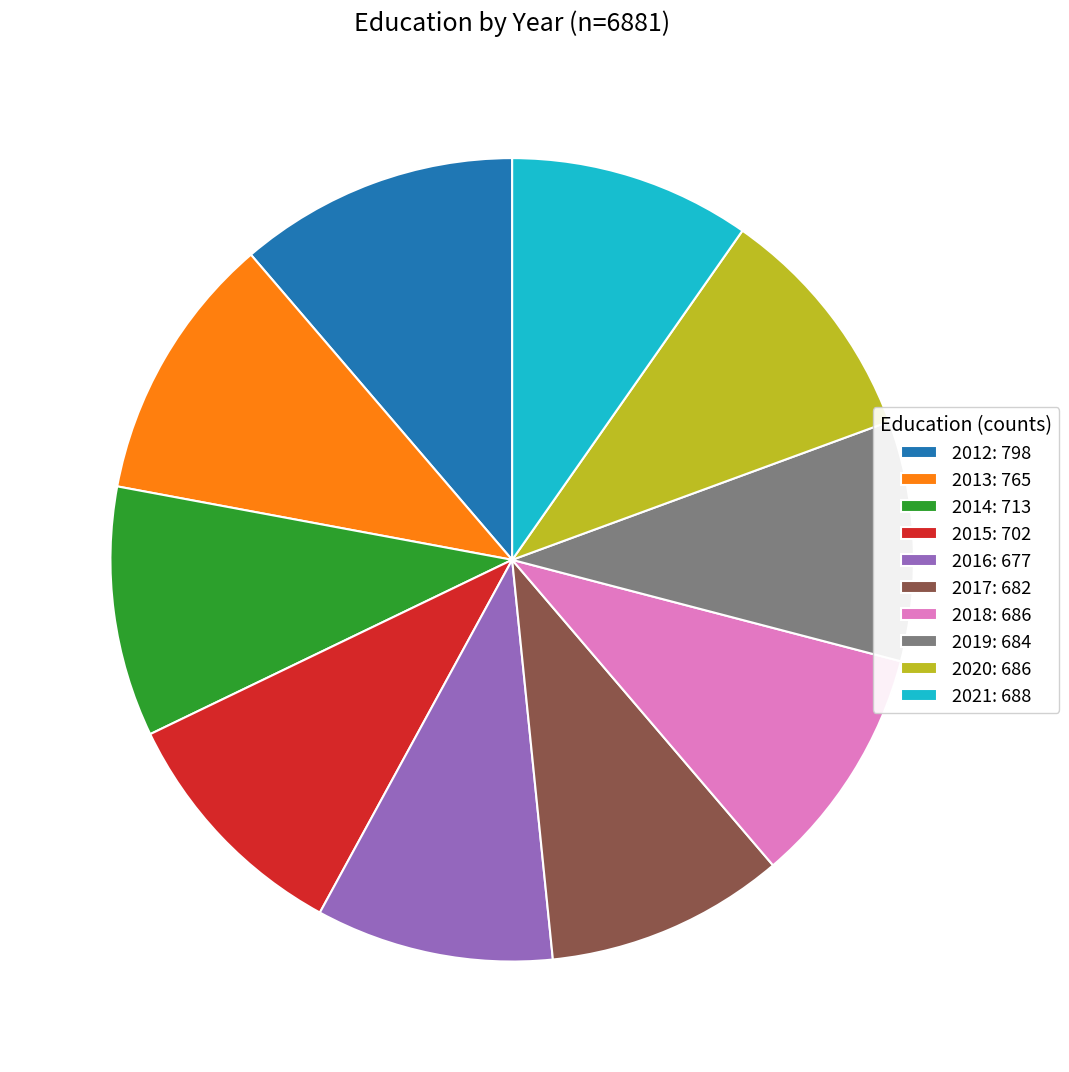

How many slices are in this pie chart?

10